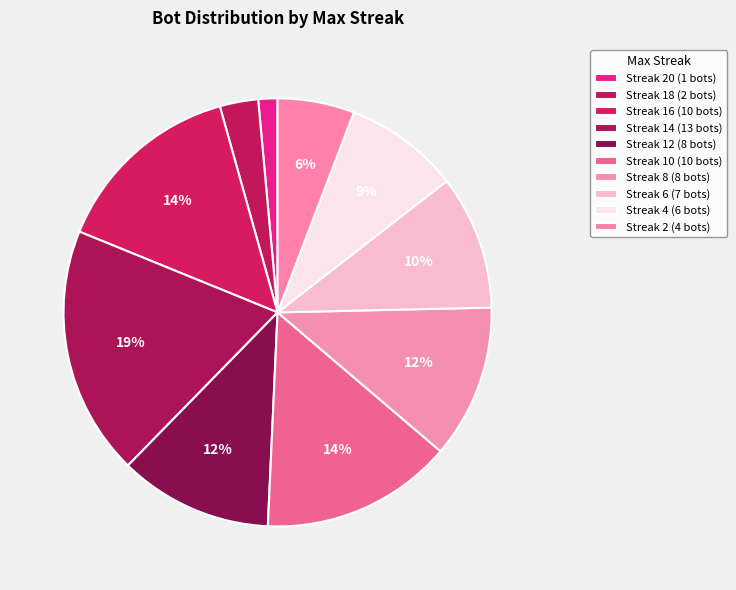

Which slice is the largest?

14